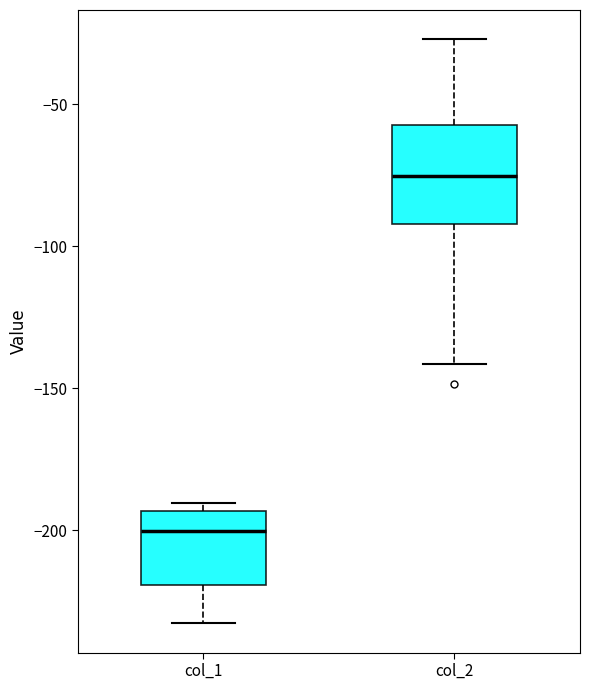

Where does the lower whisker of the box for col_2 end on the y-axis? The values are not printed on the chart, so give them approximately, as read against the axis.

-140